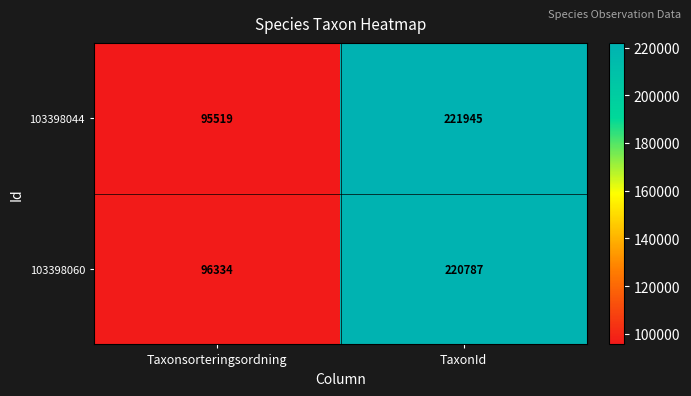

What is the difference between the 103398044 values at Taxonsorteringsordning and TaxonId?

126426